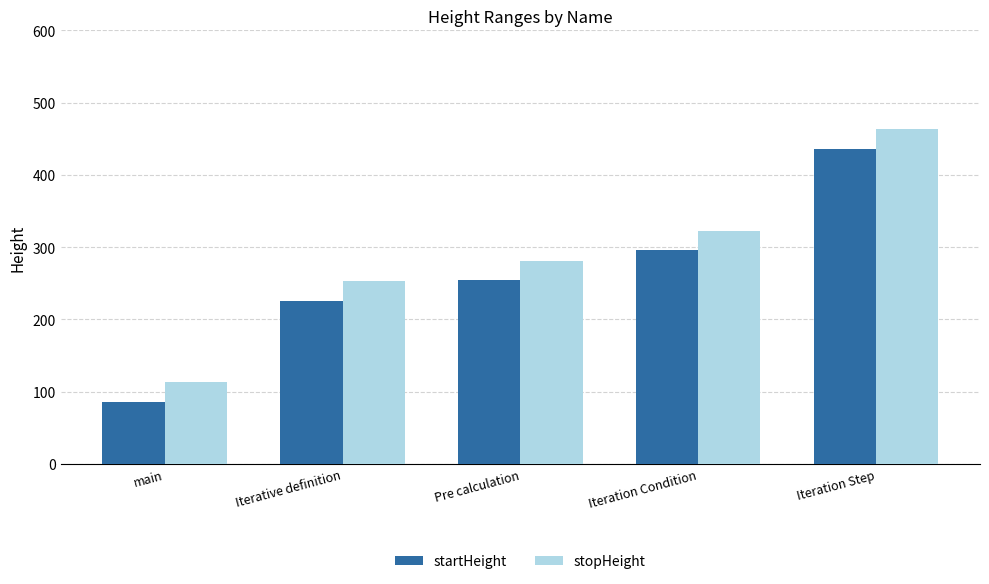

Which label corresponds to the smallest value in the chart?

main